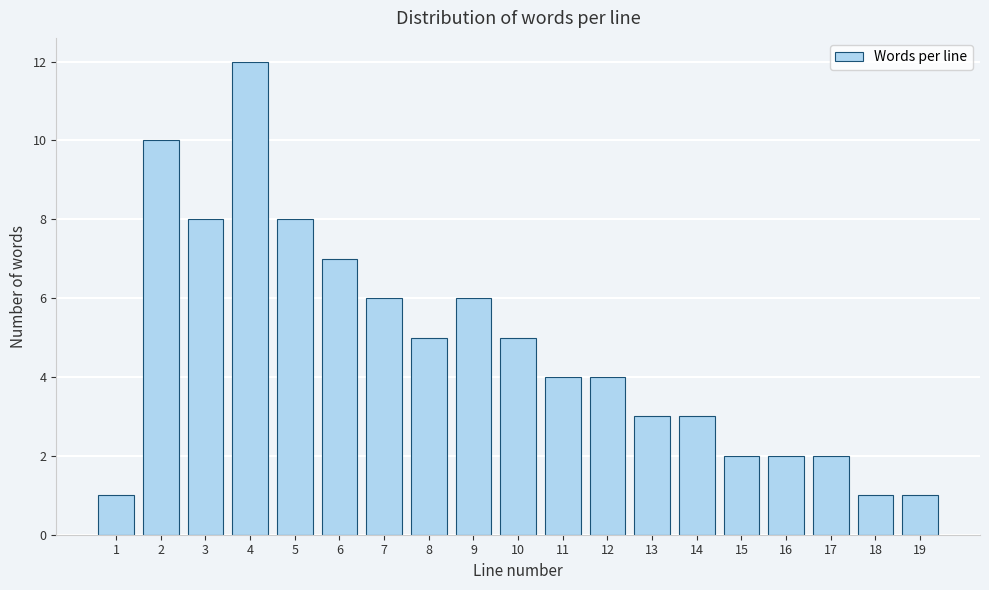

Reading left to right, extract all data points from this chart.

1=1	2=10	3=8	4=12	5=8	6=7	7=6	8=5	9=6	10=5	11=4	12=4	13=3	14=3	15=2	16=2	17=2	18=1	19=1